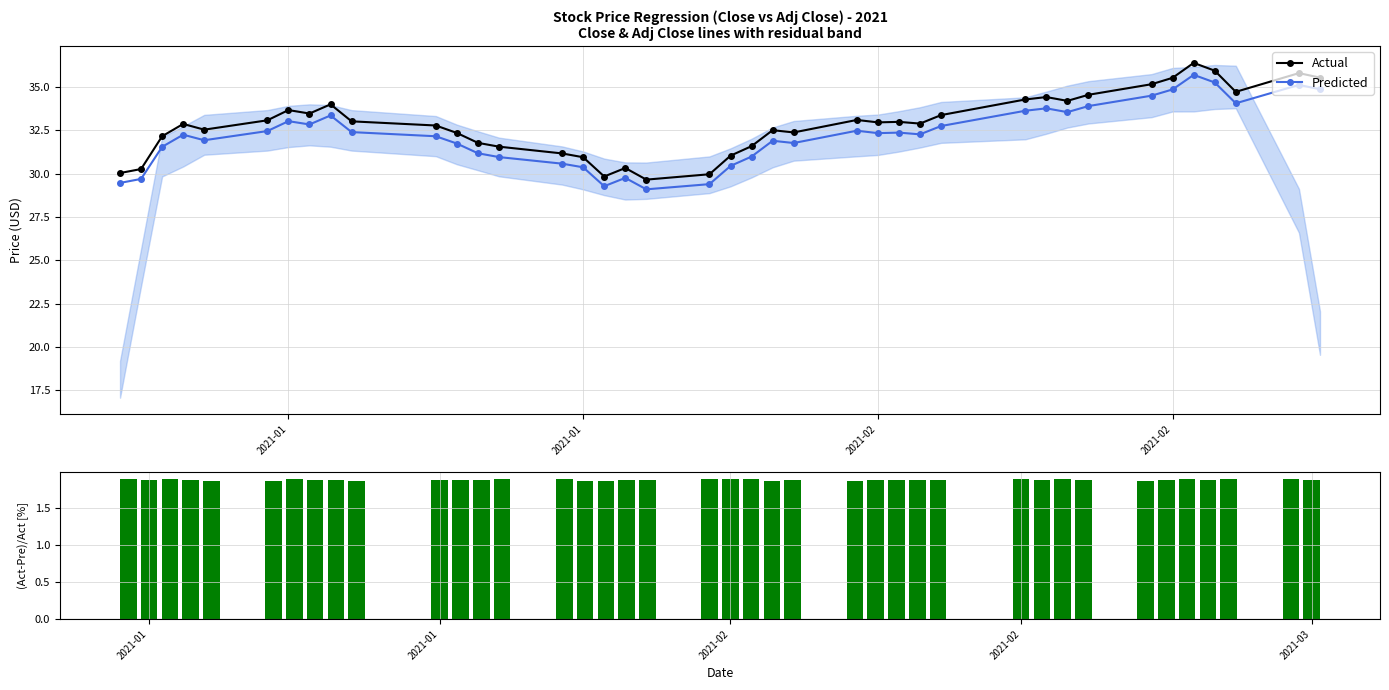

What is the value of the (Close-AdjClose)/Close [%] bar at the 27th from the left?

1.9